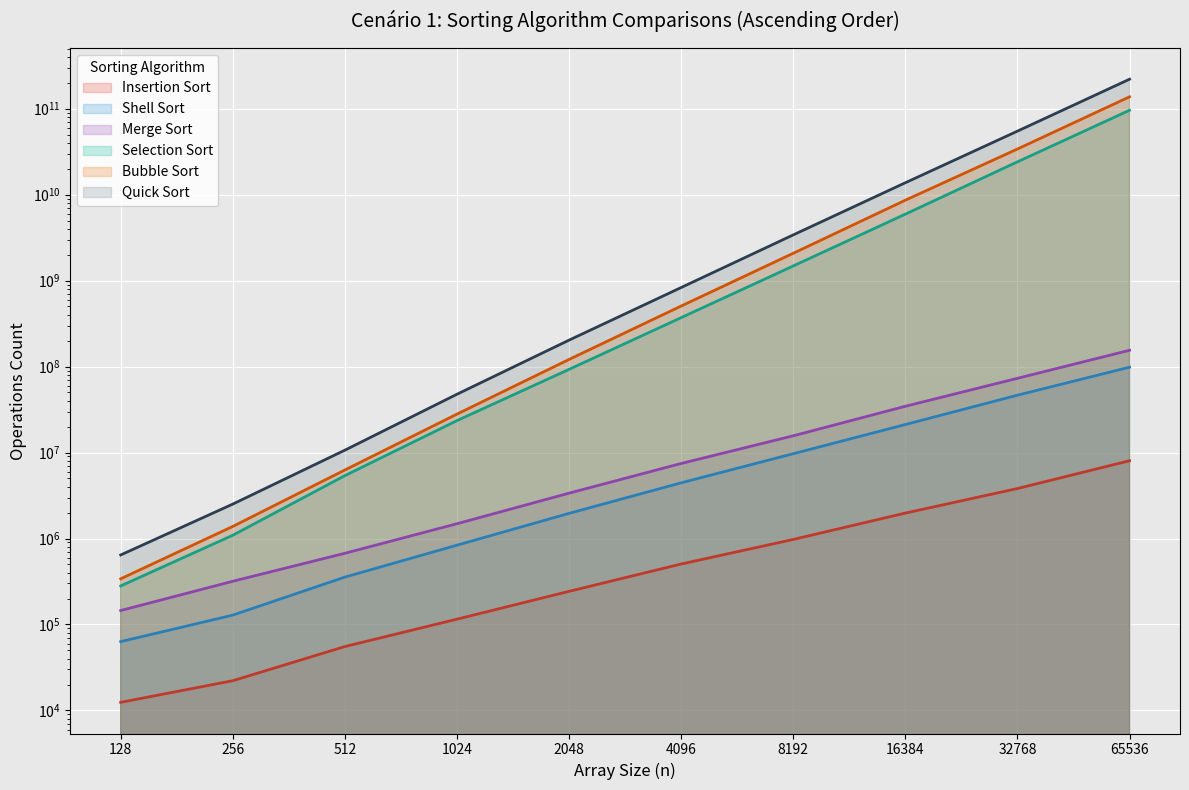

True or false: Insertion Sort and Selection Sort cross at least once.

False